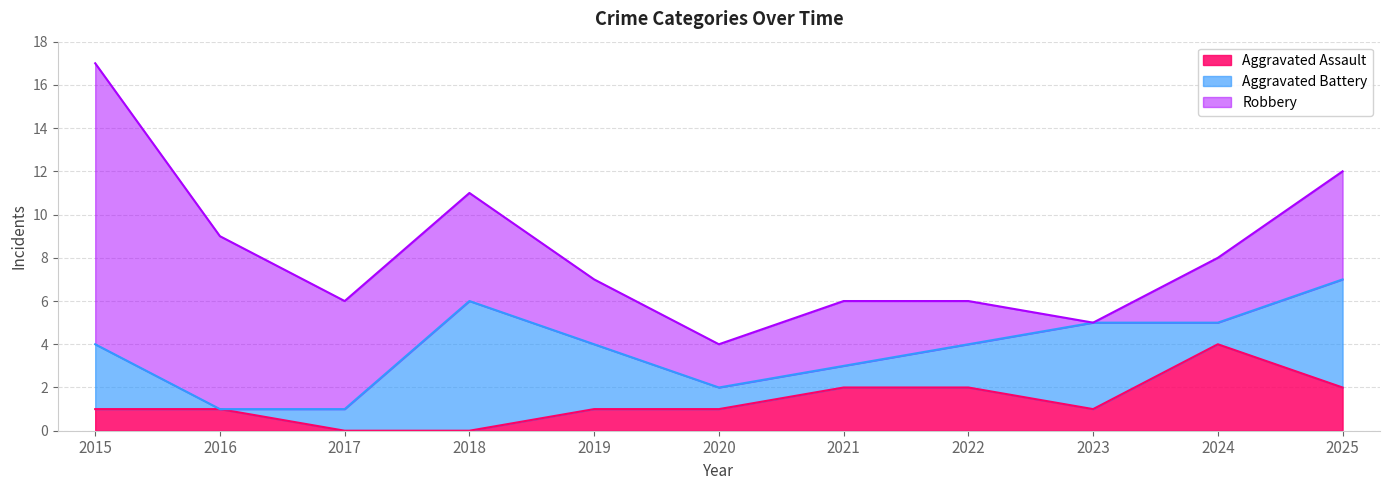

Between 2017 and 2025, which series saw the biggest shift?

Aggravated Battery